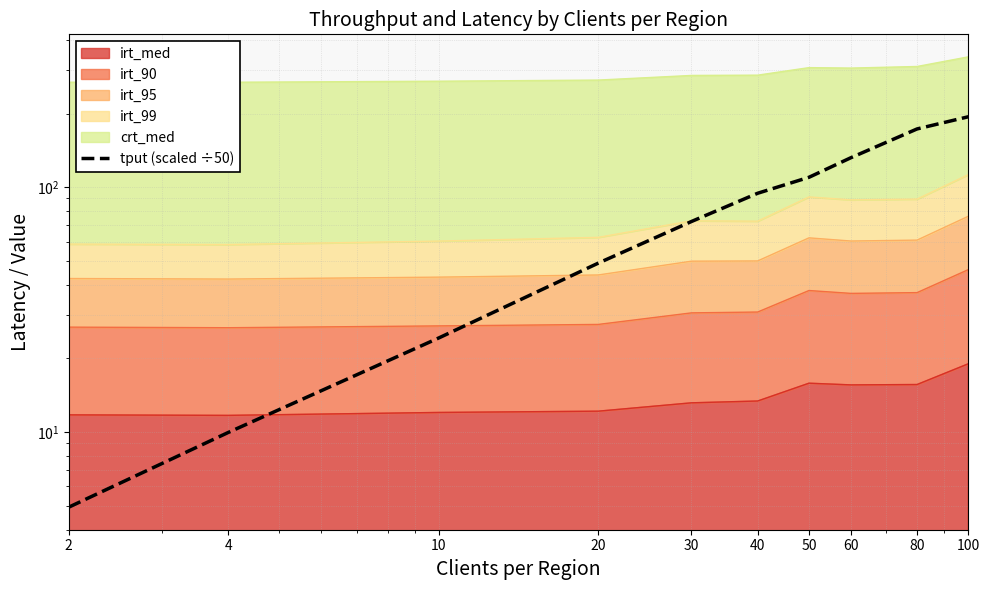

Which label corresponds to the largest value in the chart?

100